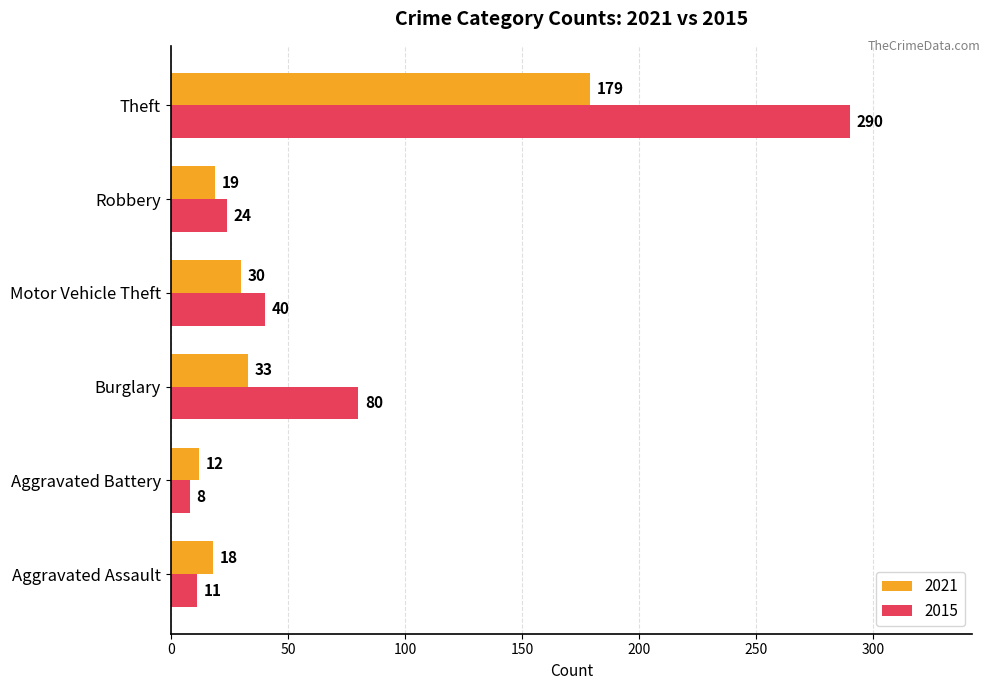

Which series has the widest spread of values?

2015